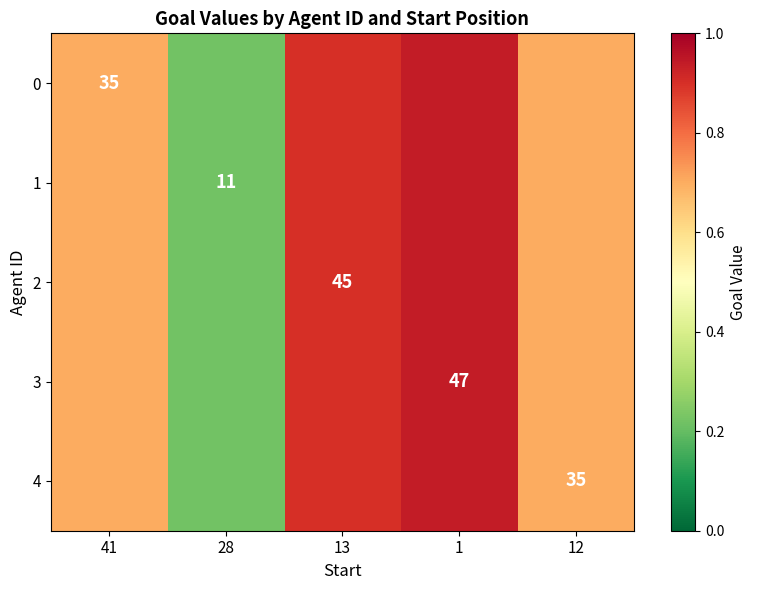

True or false: 3 has a value of 26 at 1.

False